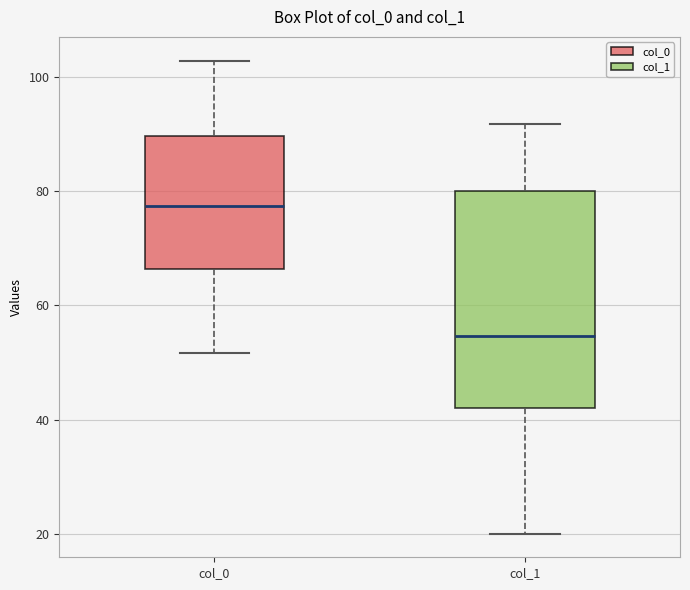

Reading left to right, transcribe this box plot: for each box, give where its median line is, the range the box spans, and where its two whiskers end, as read against the y-axis. The values are not printed on the chart, so give them approximately, as read against the axis.

col_0: median 78, box 66 to 90, whiskers 52 to 102
col_1: median 54, box 42 to 80, whiskers 20 to 92